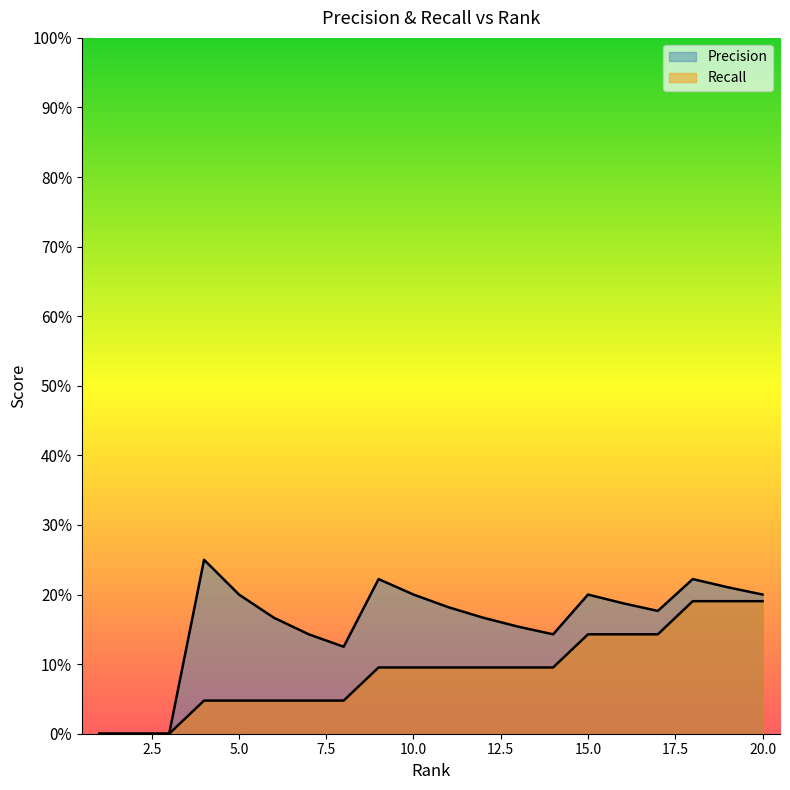

How many positive values does the Recall series have?

17